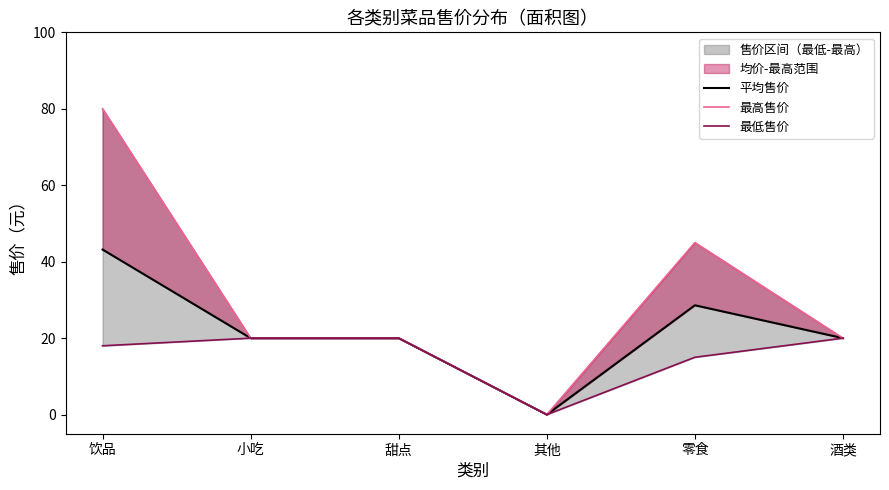

What is the maximum value for 最高售价?

80.0